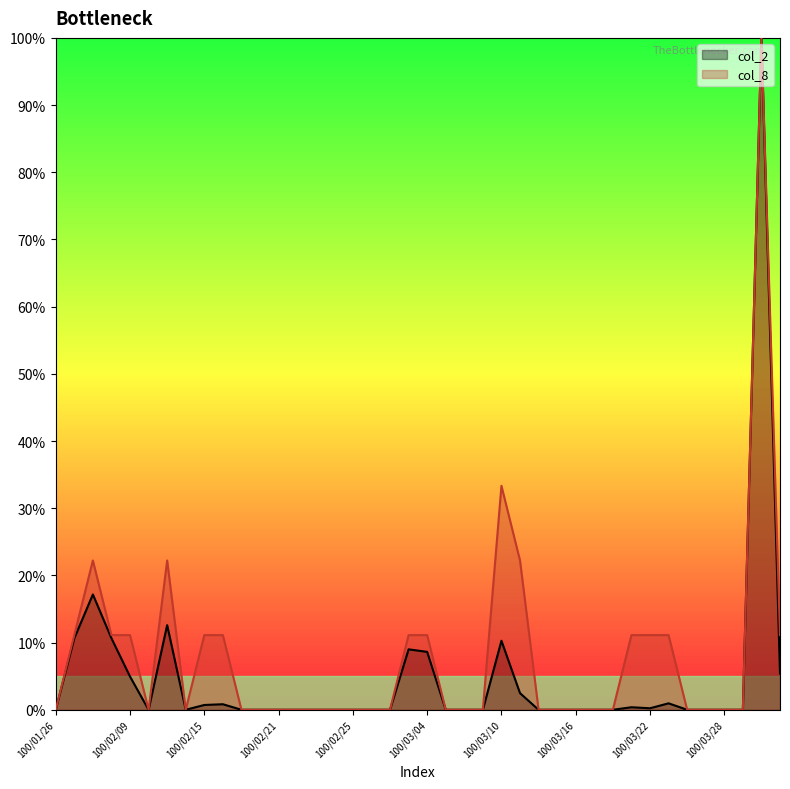

Which series has the largest total across all categories?

col_8